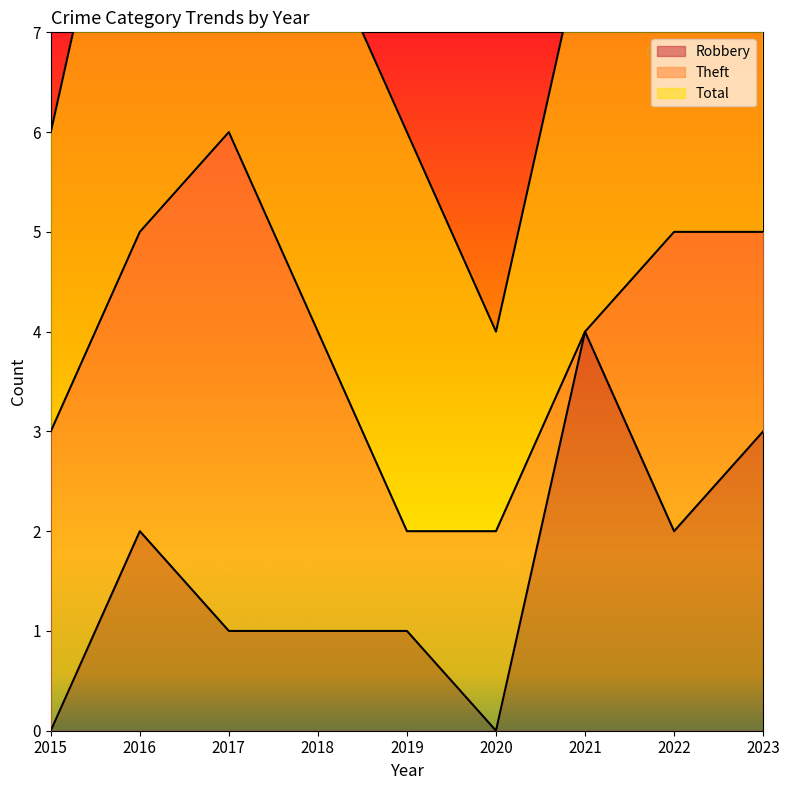

Does the chart display data point markers on the line(s)?

No